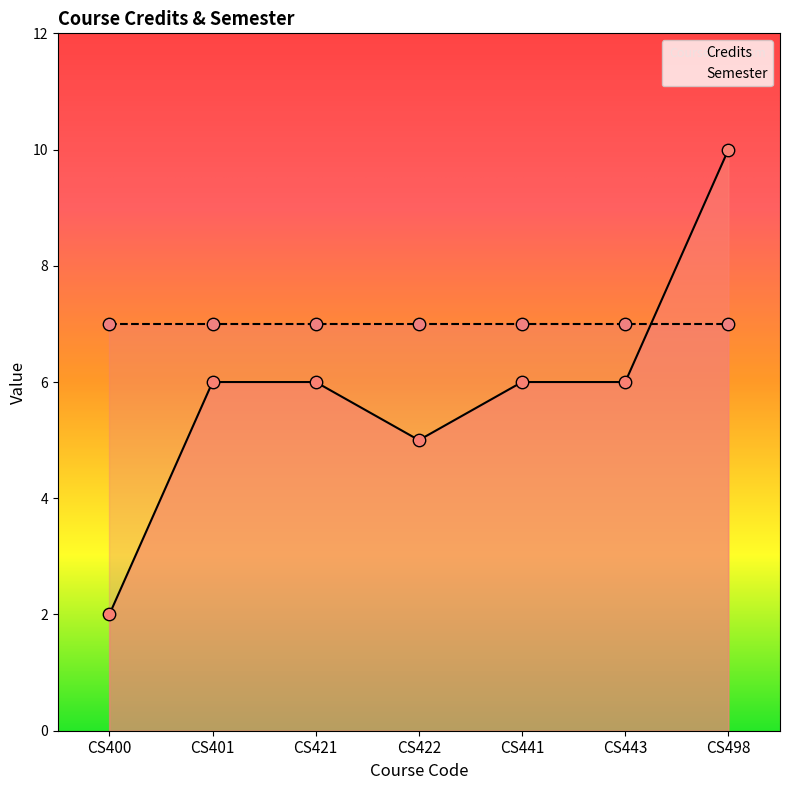

What is the change in value from CS401 to CS498?

+4